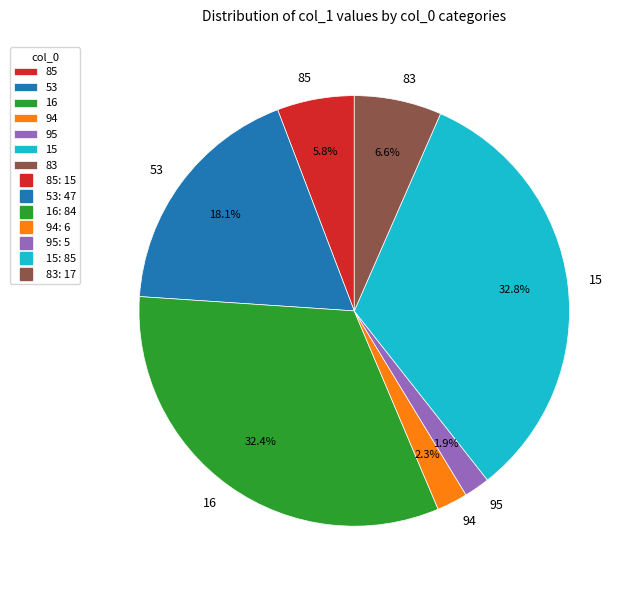

Does any single category account for the majority?

No